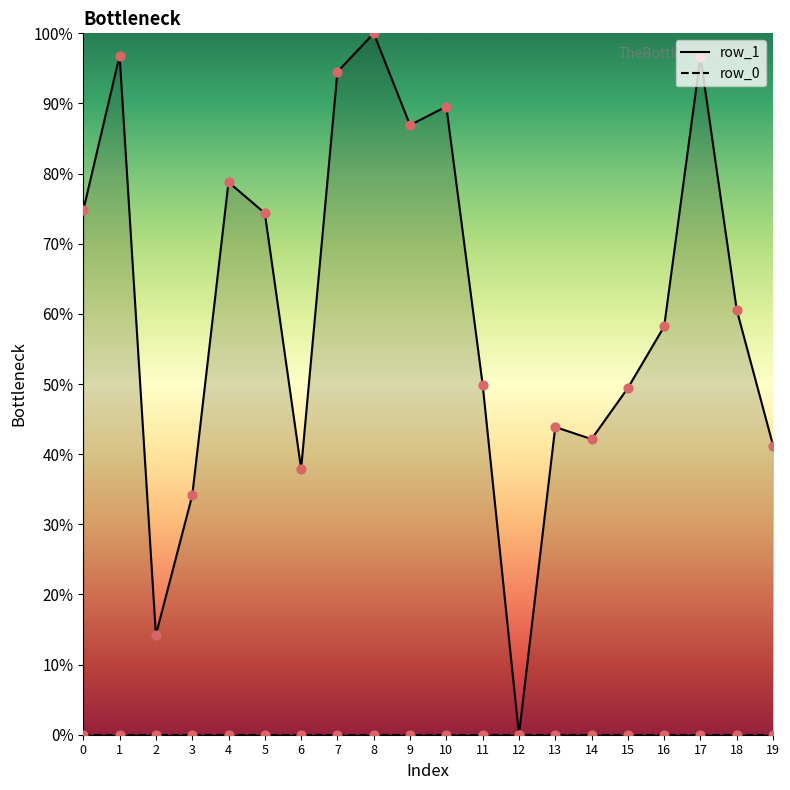

Approximately how many times larger is the value at 7 compared to 1?

1.0